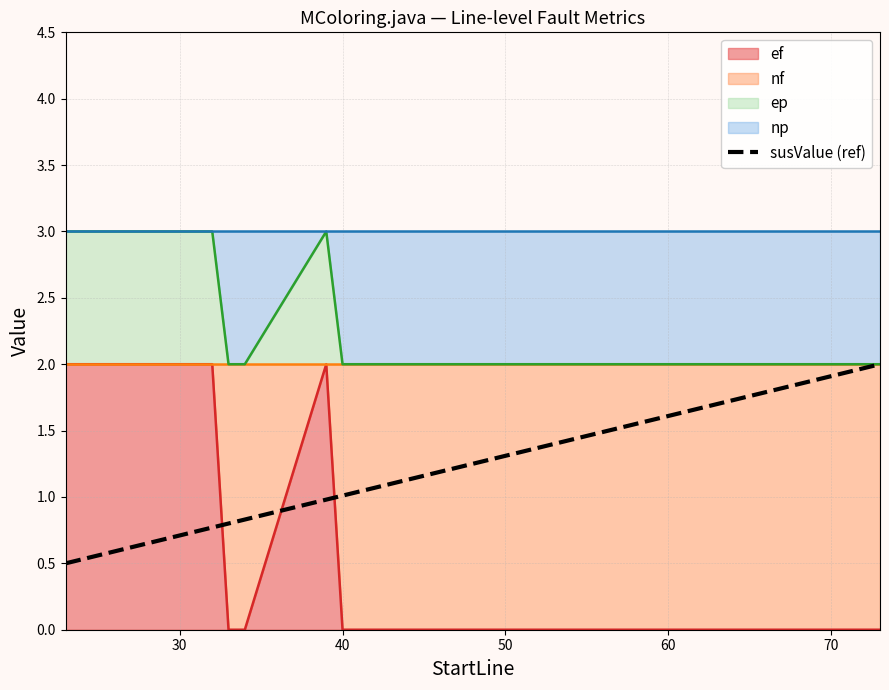

Reading left to right, list all the values displayed in this chart.

0.5	0.5	0.6	0.7	0.8	0.8	0.8	1.0	1.0	1.0	1.1	1.2	1.2	1.3	1.5	1.5	1.6	1.7	1.8	2.0